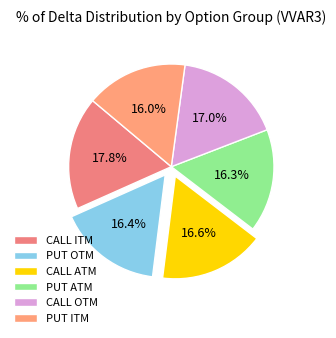

Does any single category account for the majority?

No